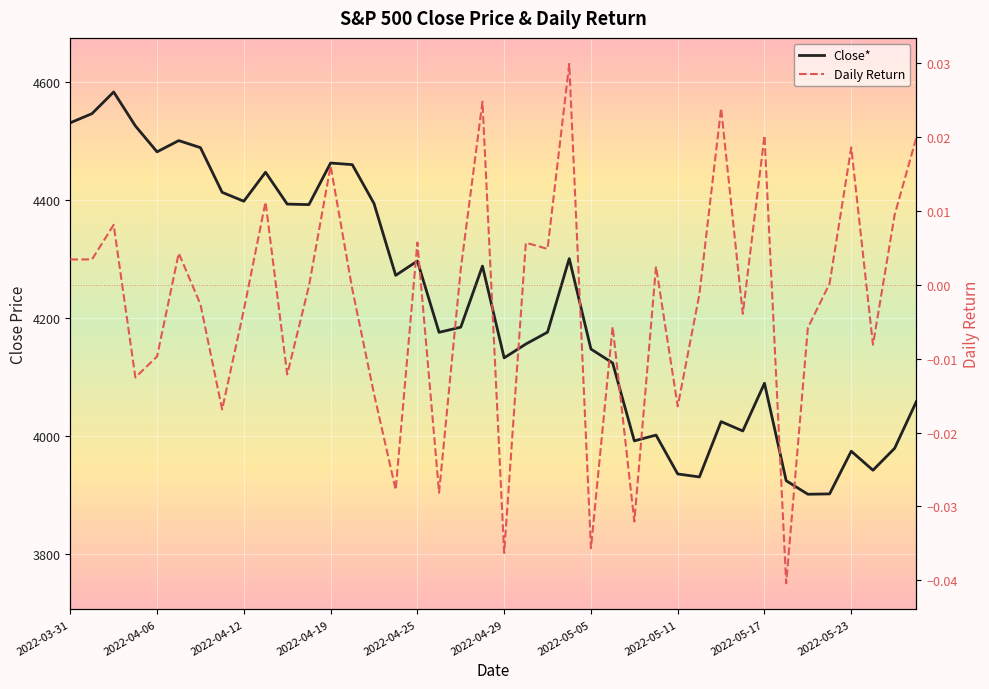

The value of Daily Return at 37 is -0.0. True or false?

False